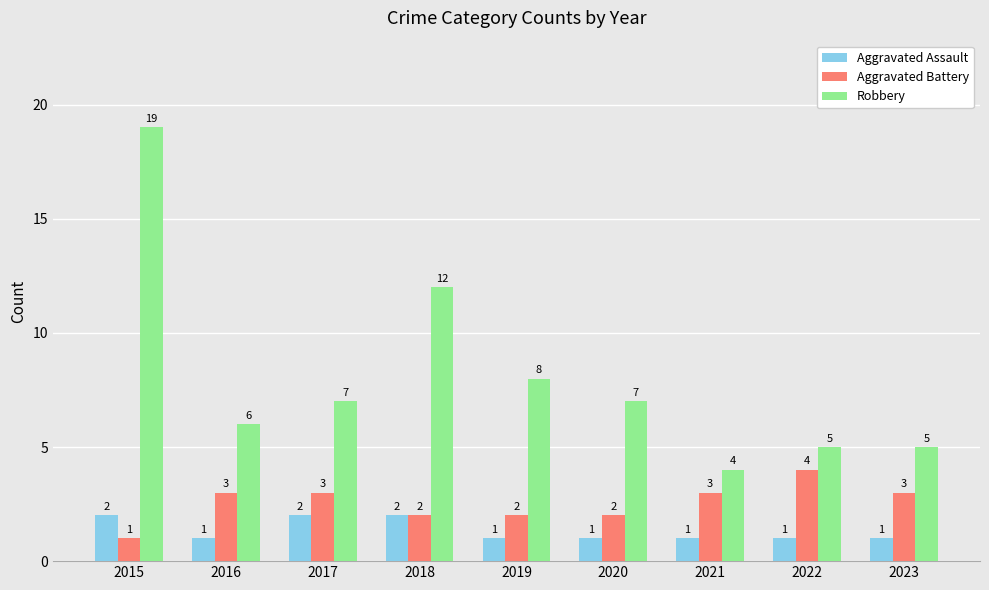

Which series has the largest range (max minus min)?

Robbery